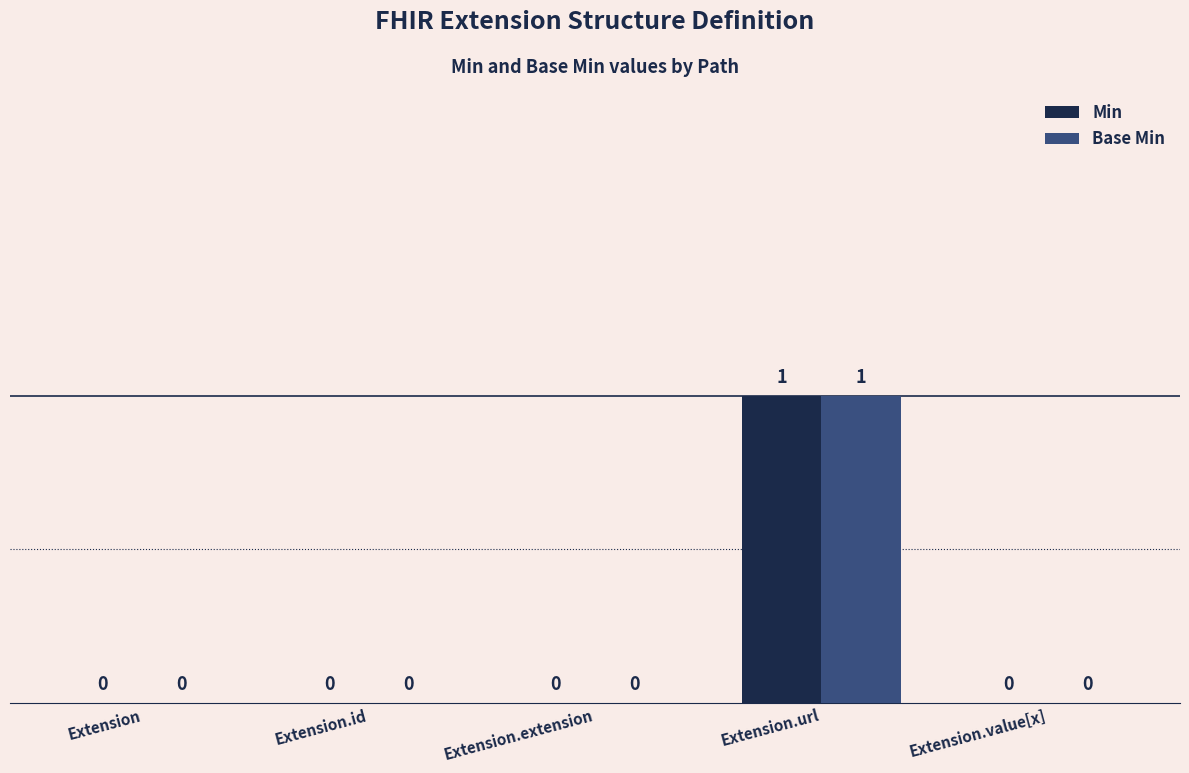

Reading left to right, what are all the values shown in this chart?

Min: 0	0	0	1	0
Base Min: 0	0	0	1	0